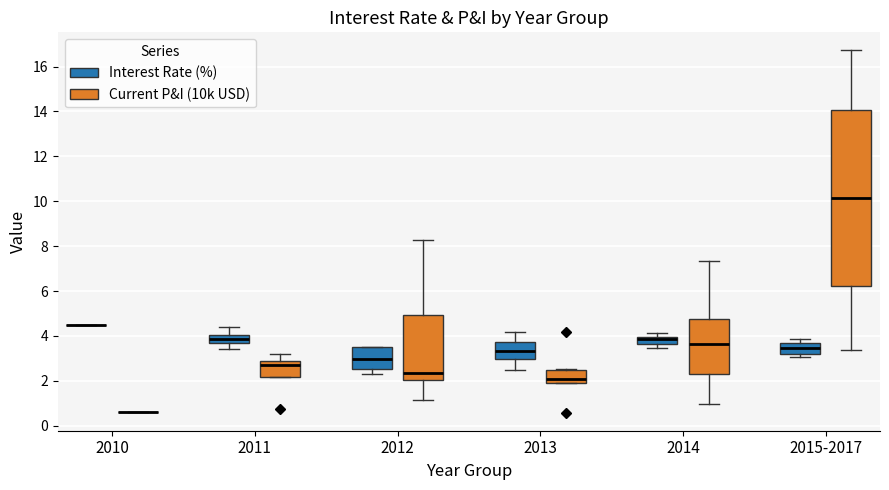

Reading left to right, read every box against the y-axis: the position of its median line, the range the box covers, and the ends of its whiskers. The values are not printed on the chart, so give them approximately, as read against the axis.

2010 (Interest Rate (%)): box collapsed to a line at 4.6, whiskers 4.6 to 4.6
2010 (Current P&I (10k USD)): box collapsed to a line at 0.6, whiskers 0.6 to 0.6
2011 (Interest Rate (%)): median 3.8, box 3.6 to 4.0, whiskers 3.4 to 4.4
2011 (Current P&I (10k USD)): median 2.8 (just below the box's upper edge), box 2.2 to 2.8, whiskers 2.2 to 3.2
2012 (Interest Rate (%)): median 3.0, box 2.6 to 3.6, whiskers 2.2 to 3.6
2012 (Current P&I (10k USD)): median 2.4, box 2.0 to 5.0, whiskers 1.2 to 8.2
2013 (Interest Rate (%)): median 3.4, box 3.0 to 3.8, whiskers 2.6 to 4.2
2013 (Current P&I (10k USD)): median 2.0, box 1.8 to 2.4, whiskers 1.8 to 2.6
2014 (Interest Rate (%)): median 3.8, box 3.6 to 4.0, whiskers 3.4 to 4.2
2014 (Current P&I (10k USD)): median 3.6, box 2.4 to 4.8, whiskers 1.0 to 7.4
2015-2017 (Interest Rate (%)): median 3.4, box 3.2 to 3.6, whiskers 3.0 to 3.8
2015-2017 (Current P&I (10k USD)): median 10.2, box 6.2 to 14.0, whiskers 3.4 to 16.8